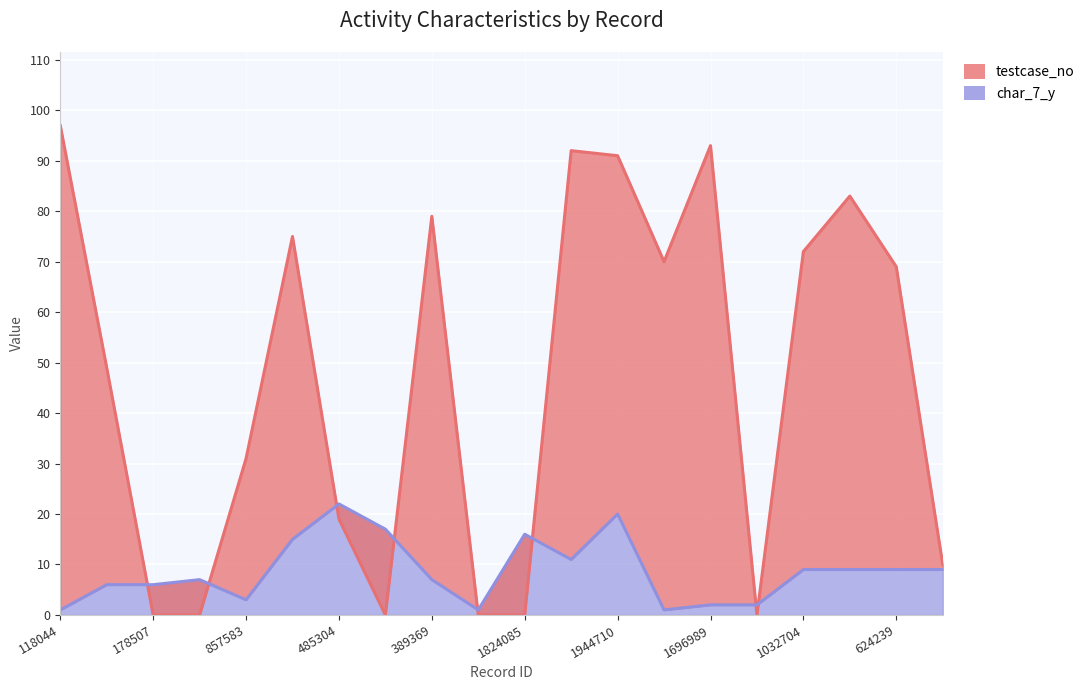

What is the sum of all testcase_no values?

930